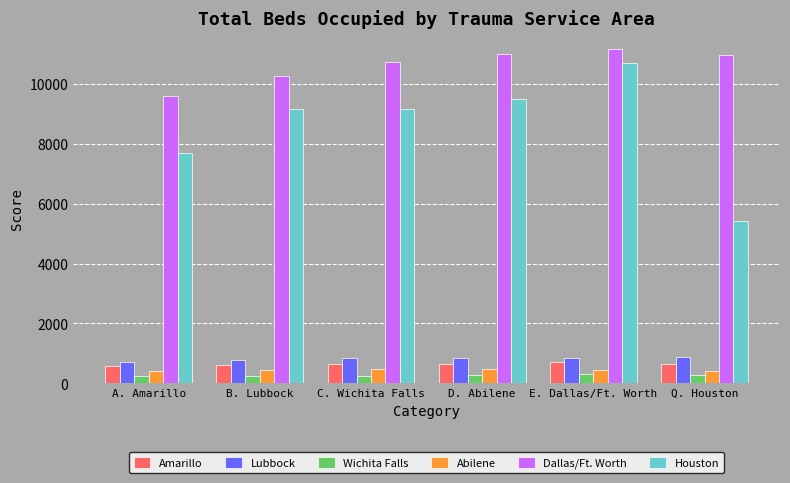

Is it true that Dallas/Ft. Worth equals 6464 at B. Lubbock?

False